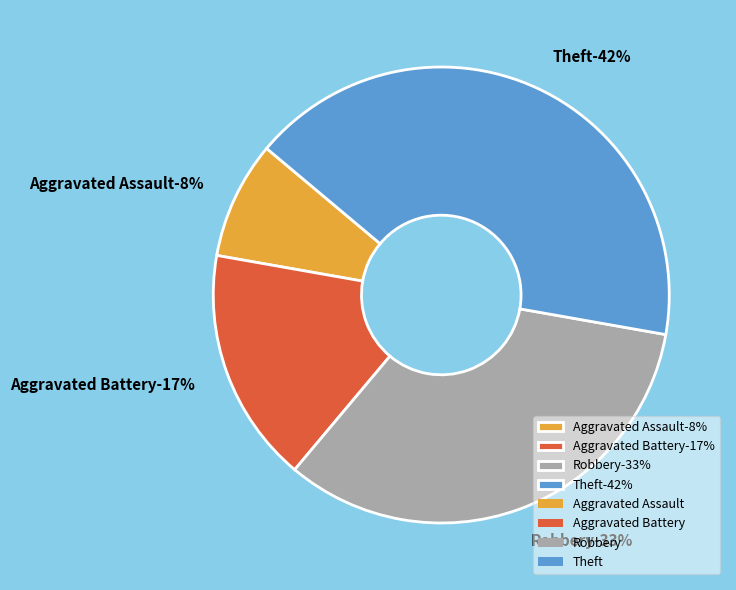

Does Aggravated Battery account for over 50% of the chart?

No